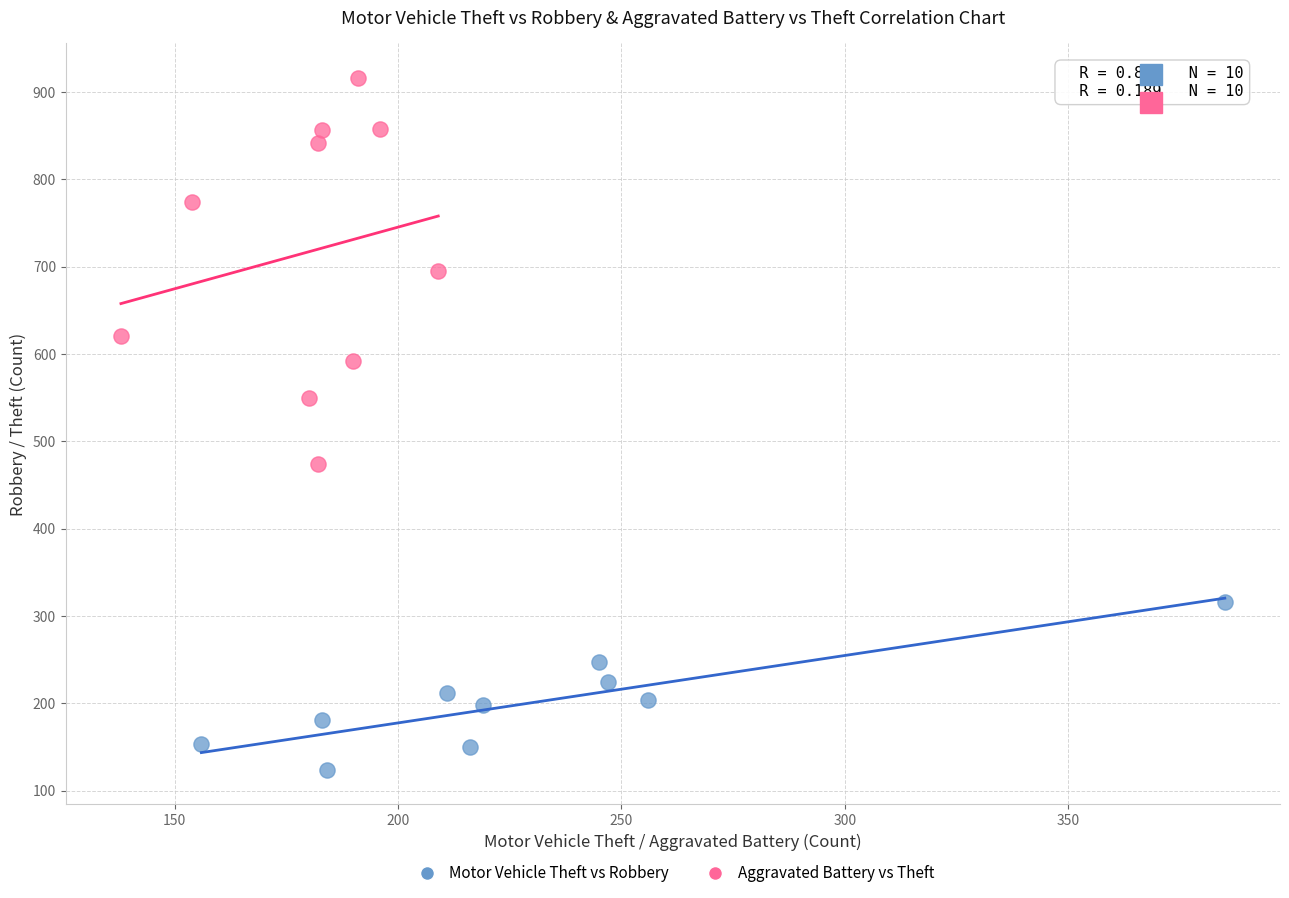

Which series reaches the minimum Y coordinate?

Motor Vehicle Theft vs Robbery